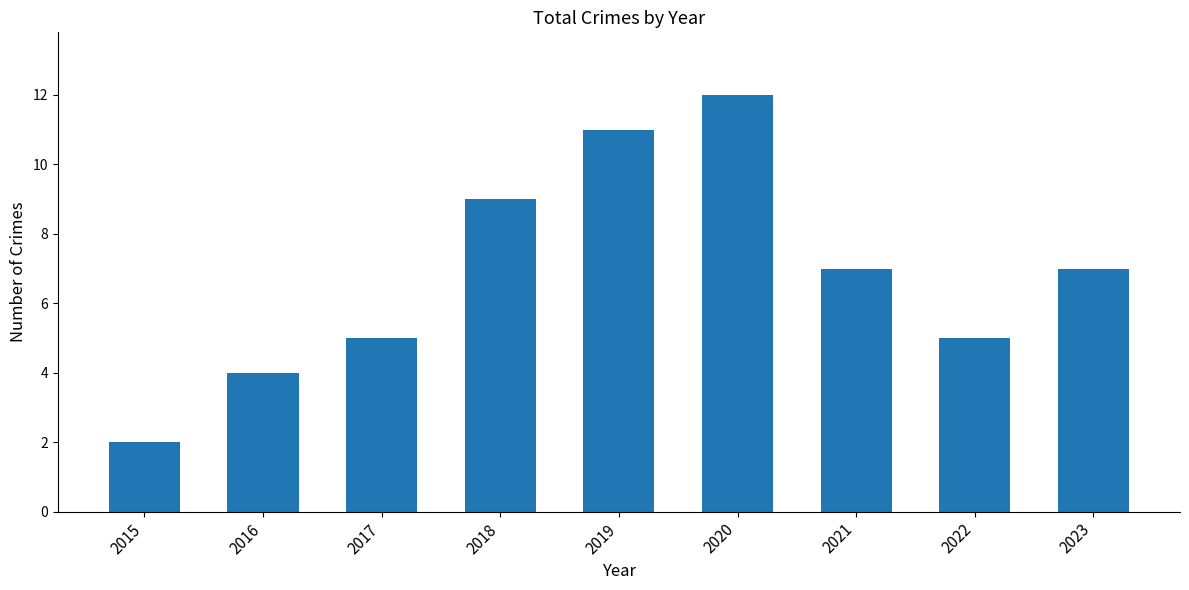

What is the value of the 6th bar from the left?

12